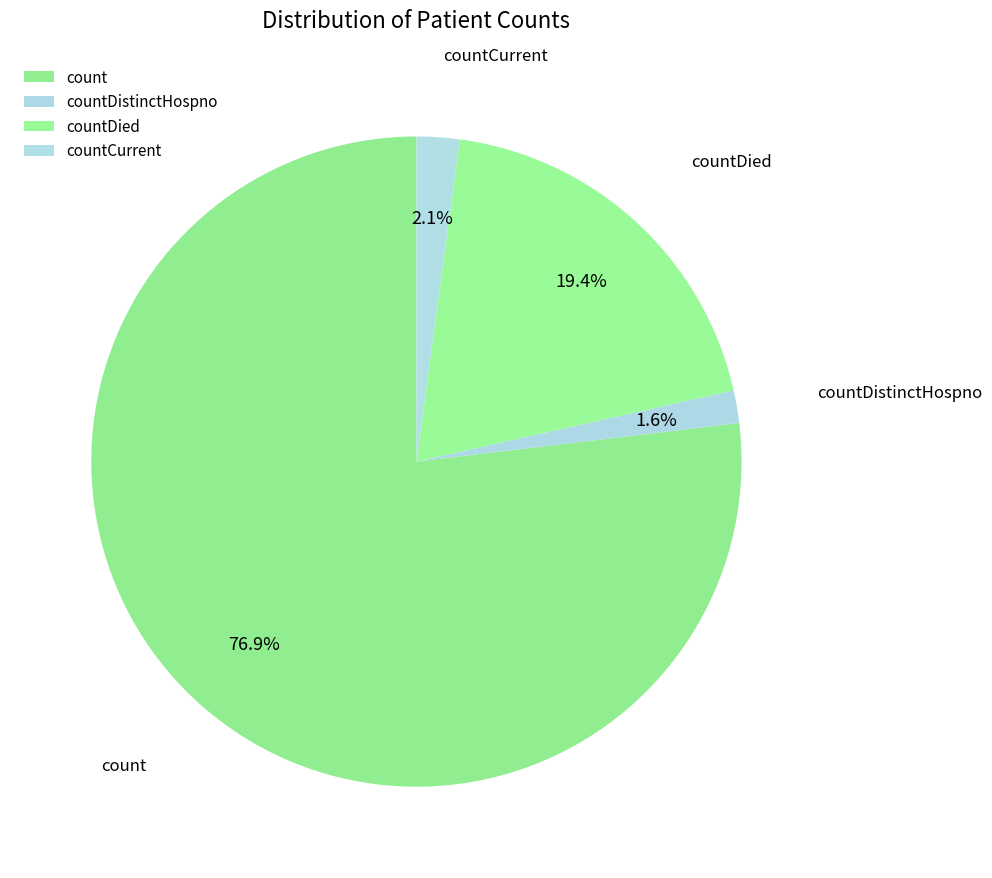

What percentage is NOT represented by countCurrent?

97.9%